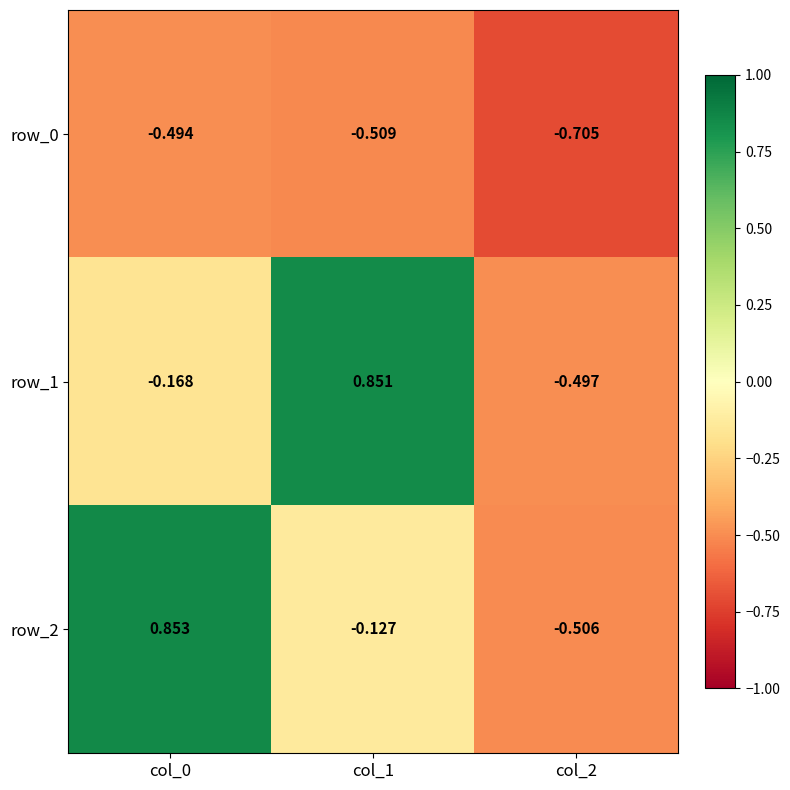

What is the difference between the maximum and minimum values in the row_0 series?

0.2